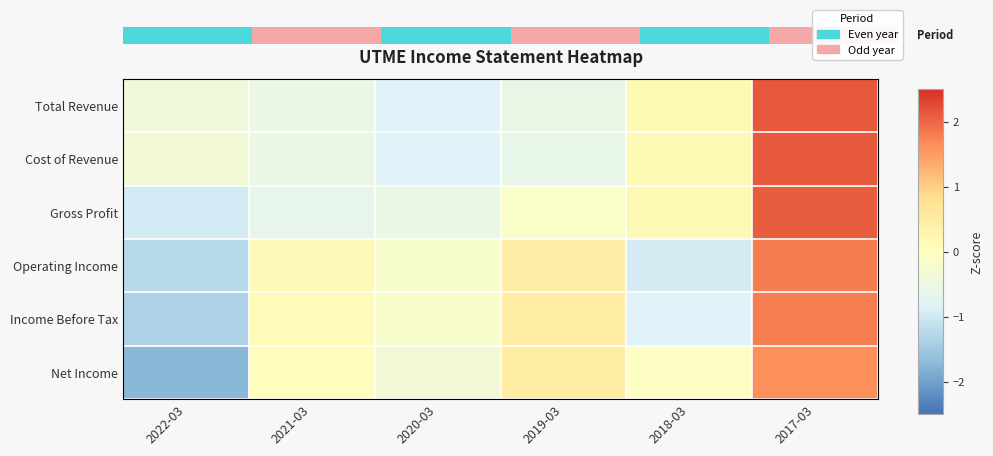

Is it true that Cost of Revenue equals -0.3 at 2022-03?

True